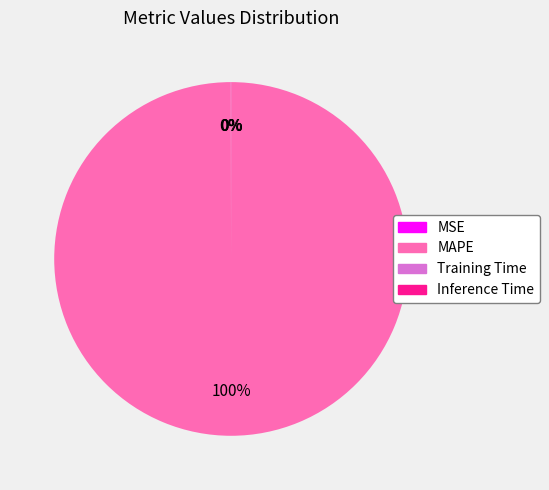

What percentage is the MAPE slice, to the nearest percent?

100%